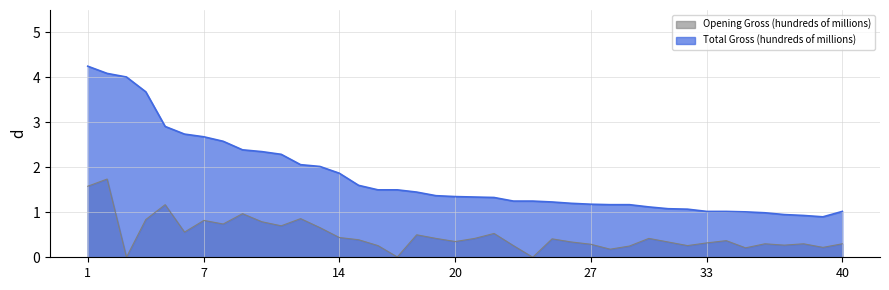

True or false: Total Gross (hundreds of millions) and Opening Gross (hundreds of millions) intersect in this chart.

False